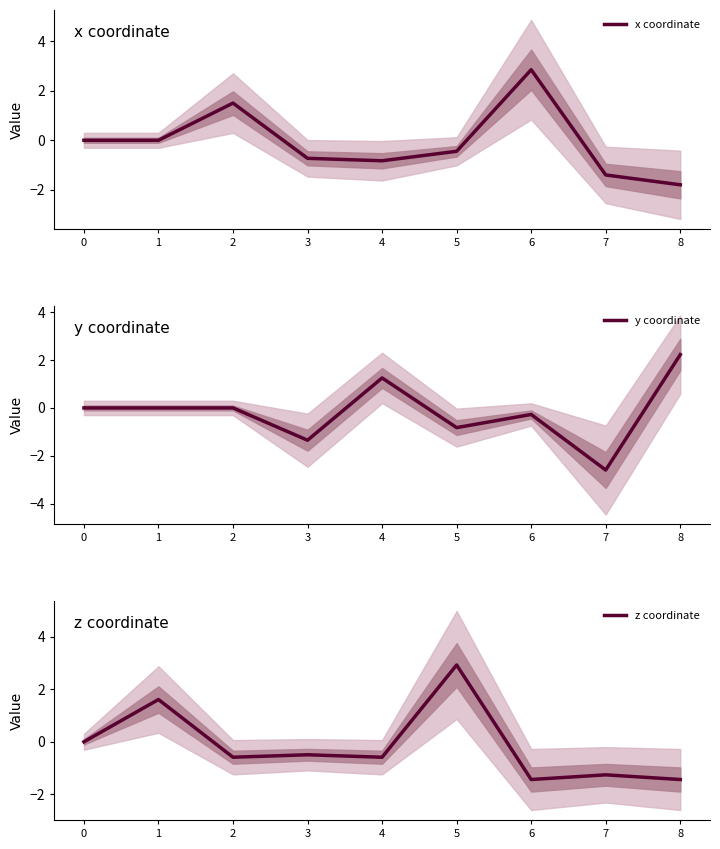

The x coordinate series shows -0.0 at 1. True or false?

True